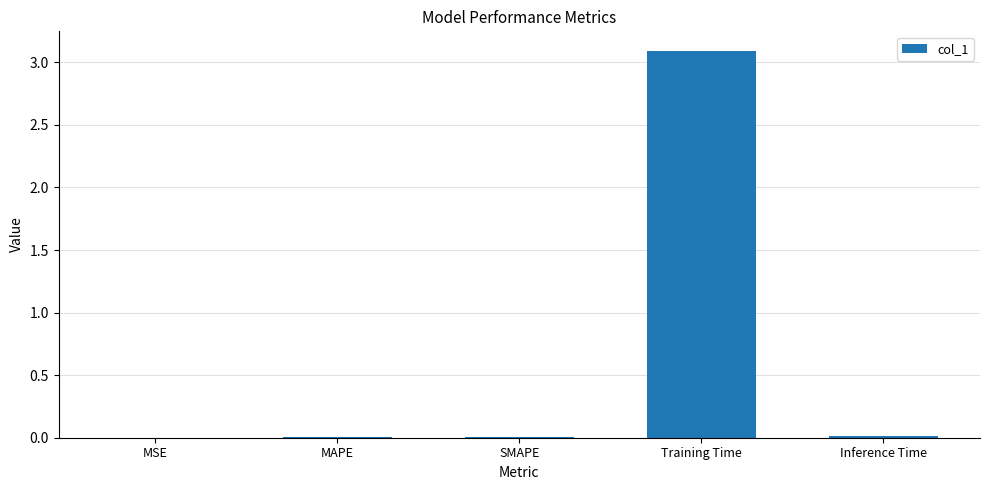

What is the maximum value shown in the chart?

3.1